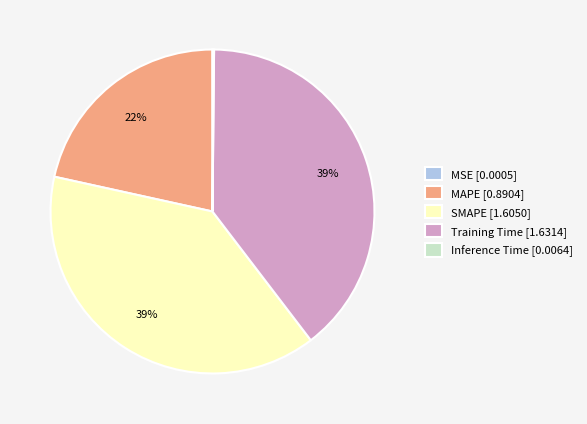

Is there a majority slice in this chart?

No